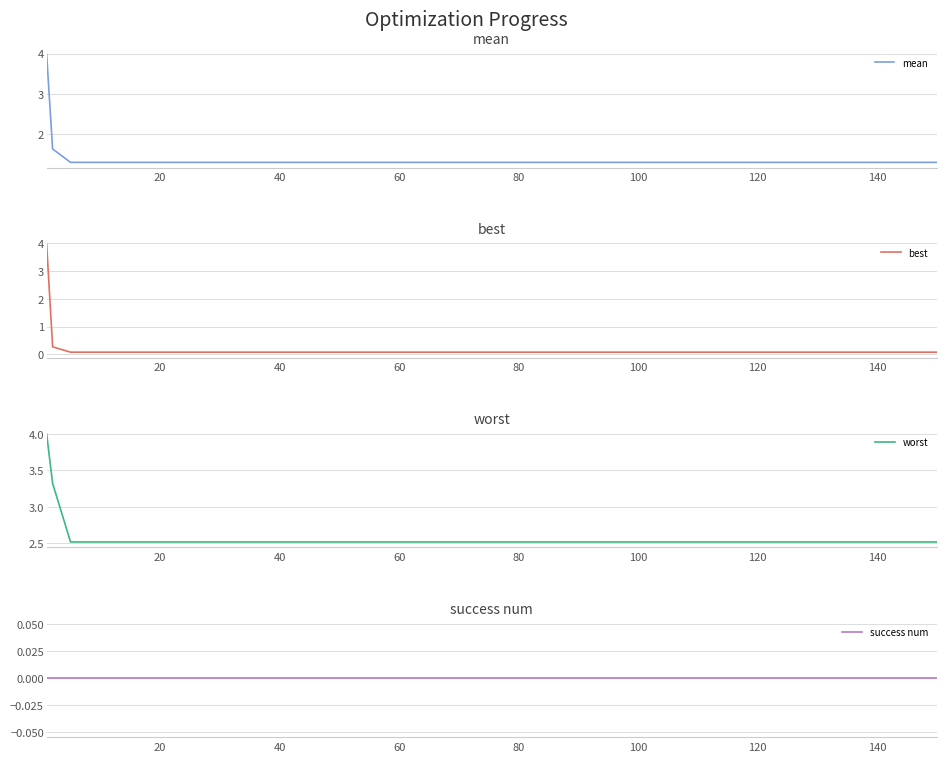

What are all the series names shown in the legend?

mean, best, worst, success num